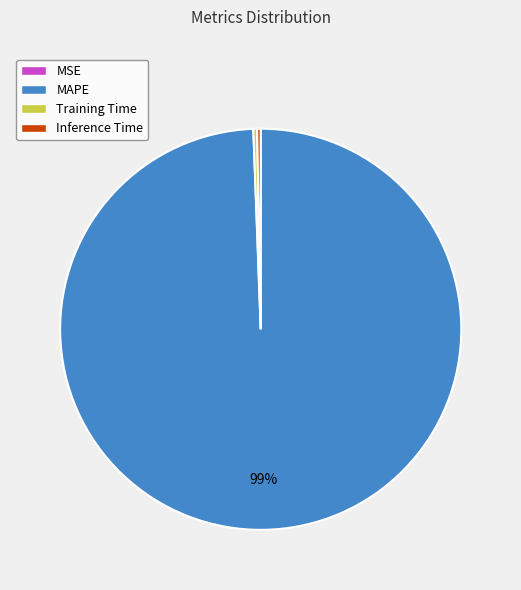

Is Training Time the majority of the pie?

No